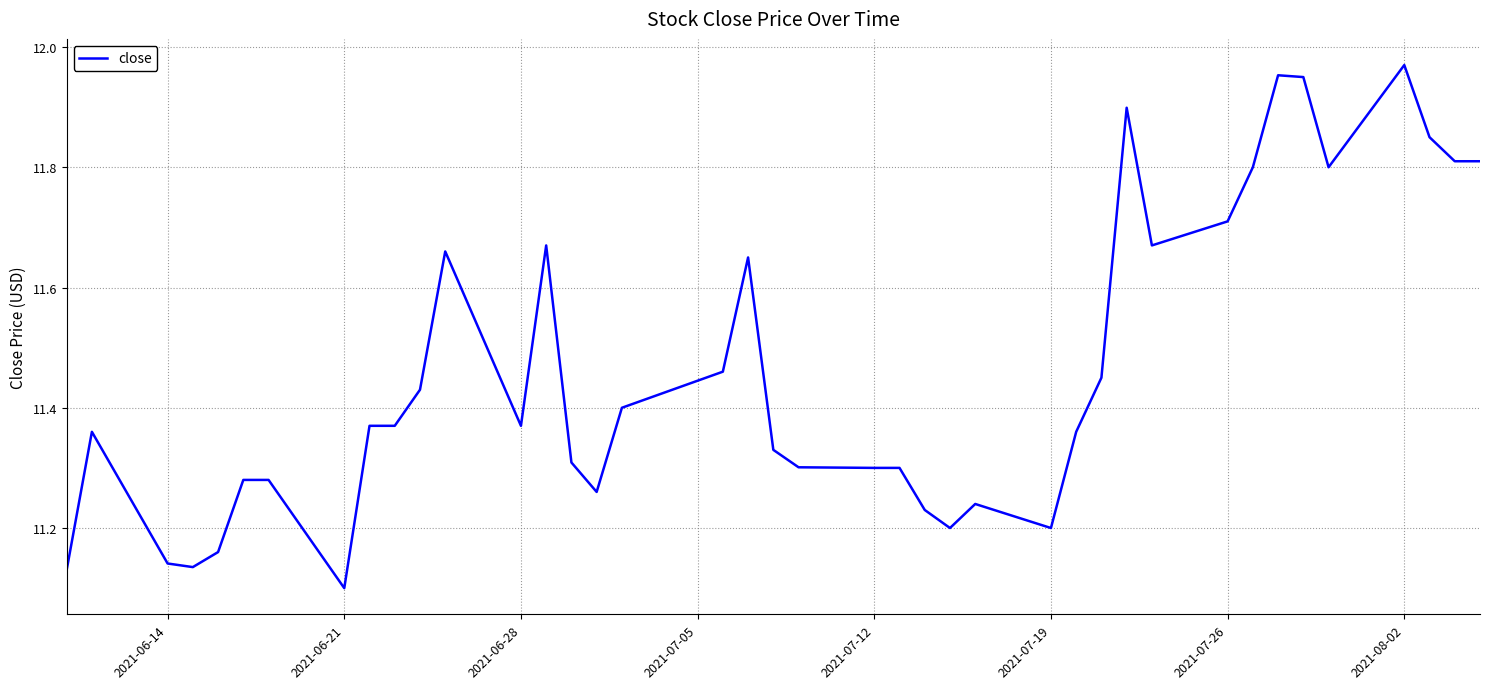

What is the difference between the maximum and second lowest values?

0.8